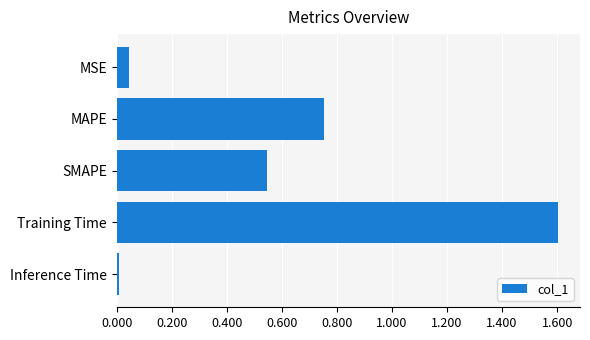

Rank the categories by value from highest to lowest.

Training Time, MAPE, SMAPE, MSE, Inference Time